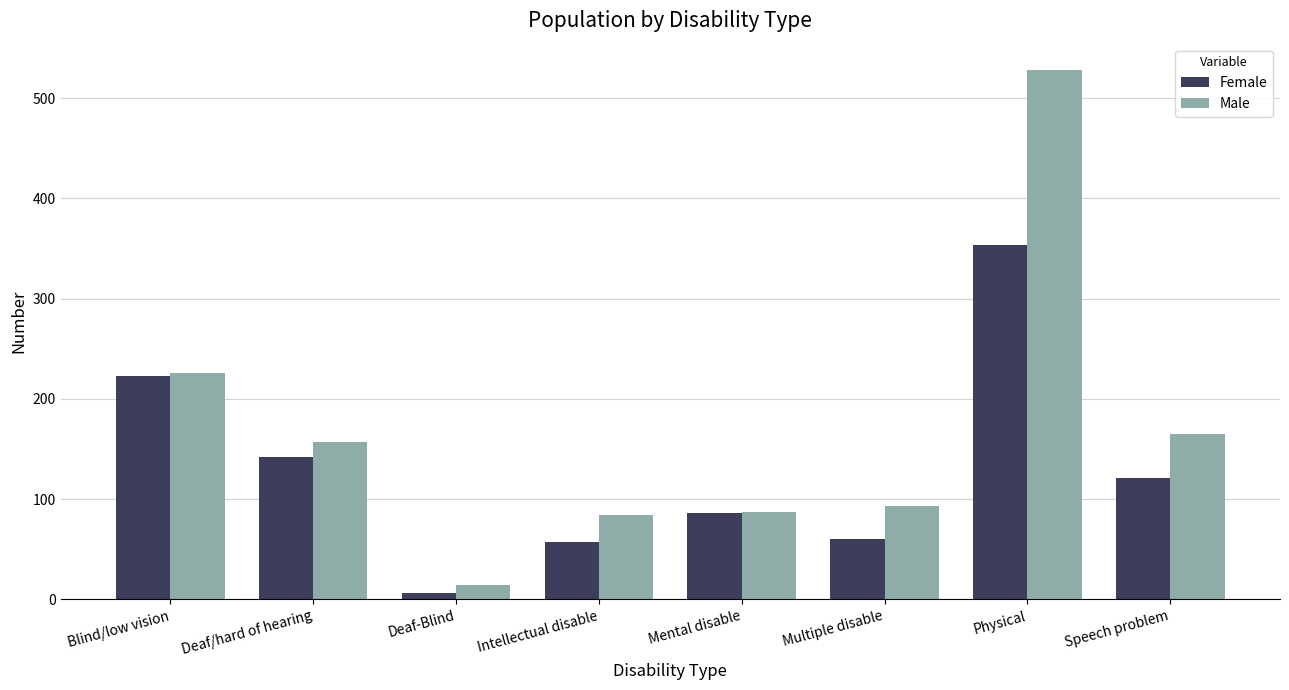

Reading left to right, list all the values displayed in this chart.

Female: Blind/low vision=223	Deaf/hard of hearing=142	Deaf-Blind=6	Intellectual disable=57	Mental disable=86	Multiple disable=60	Physical=354	Speech problem=121
Male: Blind/low vision=226	Deaf/hard of hearing=157	Deaf-Blind=14	Intellectual disable=84	Mental disable=87	Multiple disable=93	Physical=528	Speech problem=165